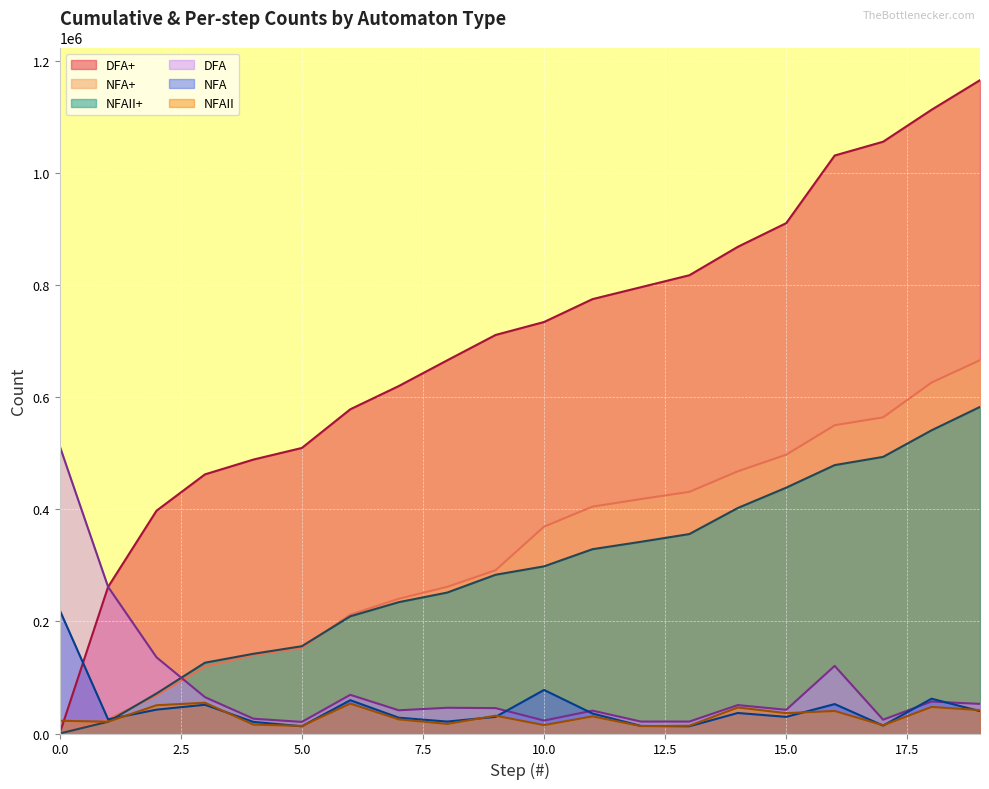

What is the sum of all DFA values?

1679410